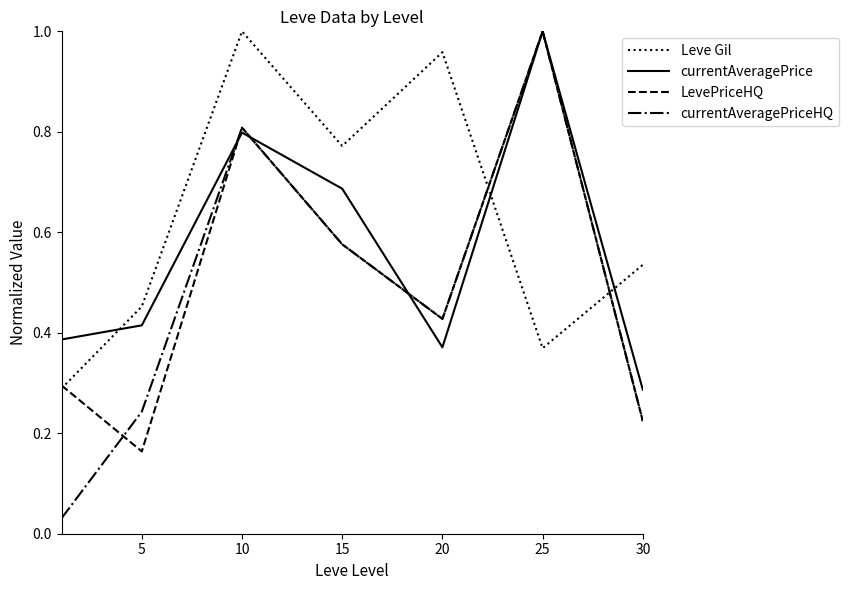

Count the number of data series in this chart.

4